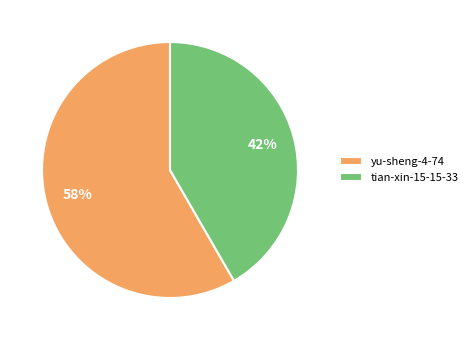

What percentage is the yu-sheng-4-74 slice, to the nearest percent?

58%